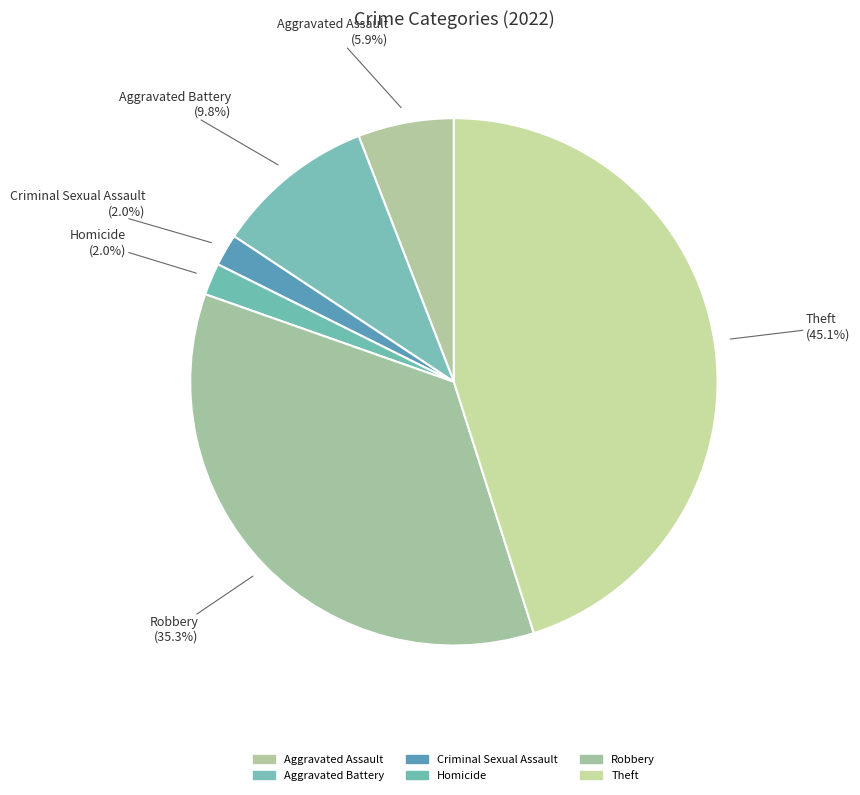

Does Theft account for over 50% of the chart?

No